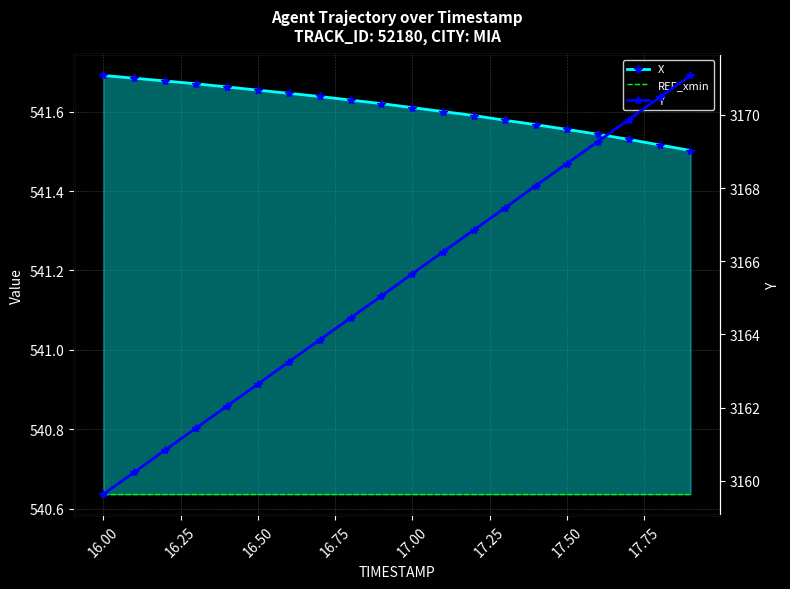

How many lines are shown in the chart?

3